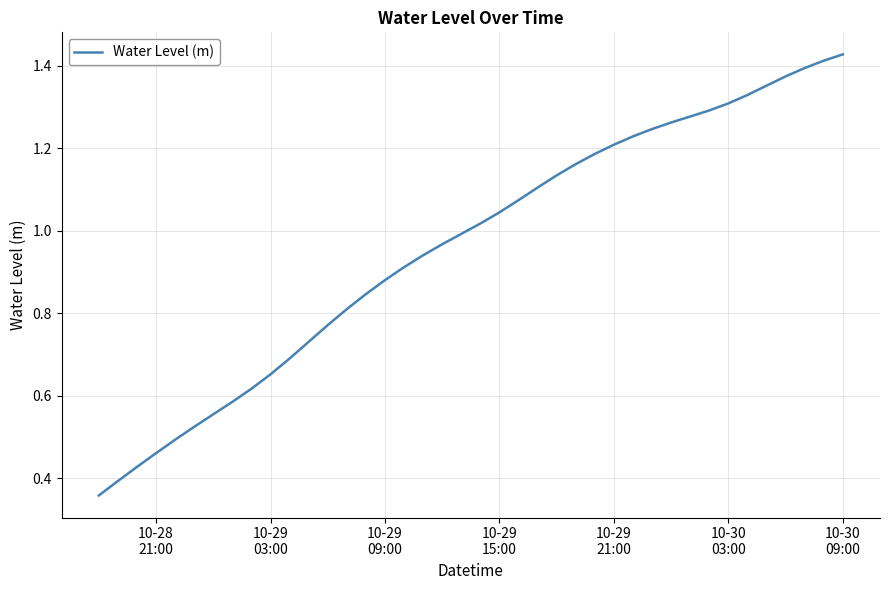

What is the maximum value shown in the chart?

1.4